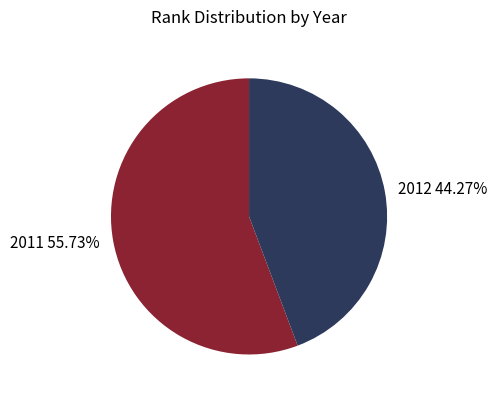

To the nearest percent, what is the difference between the largest and smallest slice percentages?

11%